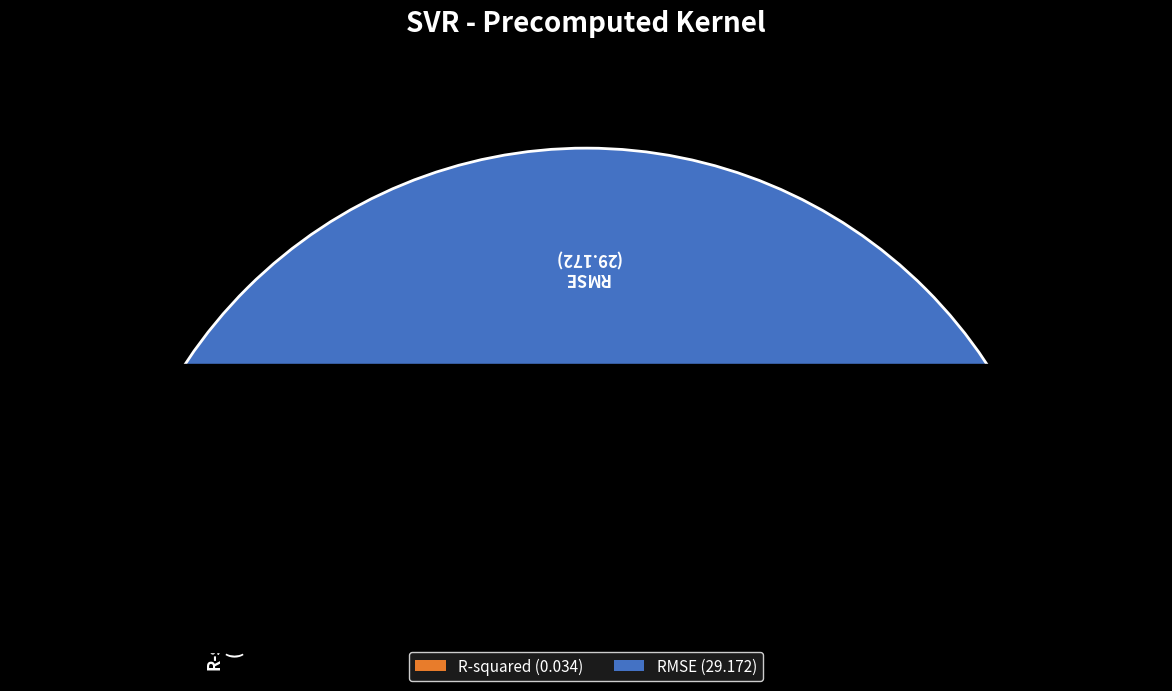

What percentage is the RMSE slice, to the nearest percent?

100%